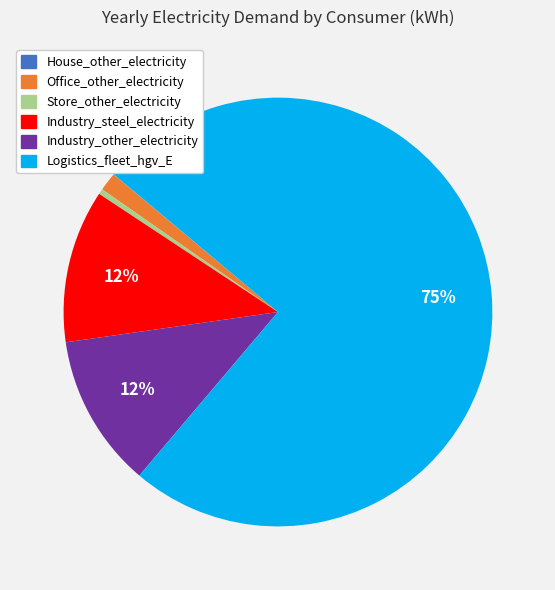

What is the largest slice in the pie chart?

Logistics_fleet_hgv_E